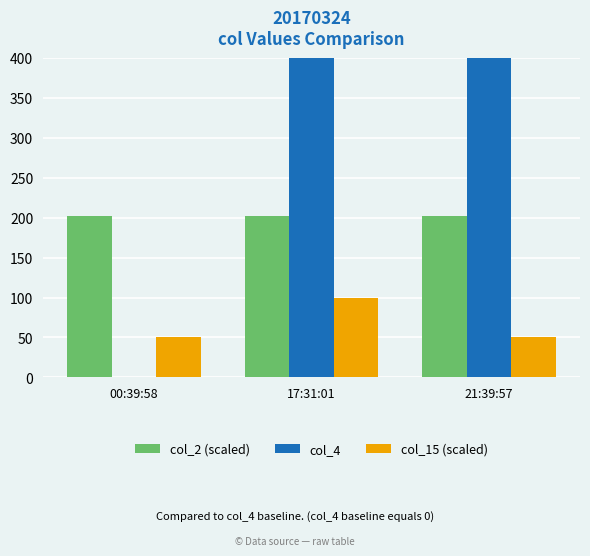

Does the chart contain stacked bars?

No